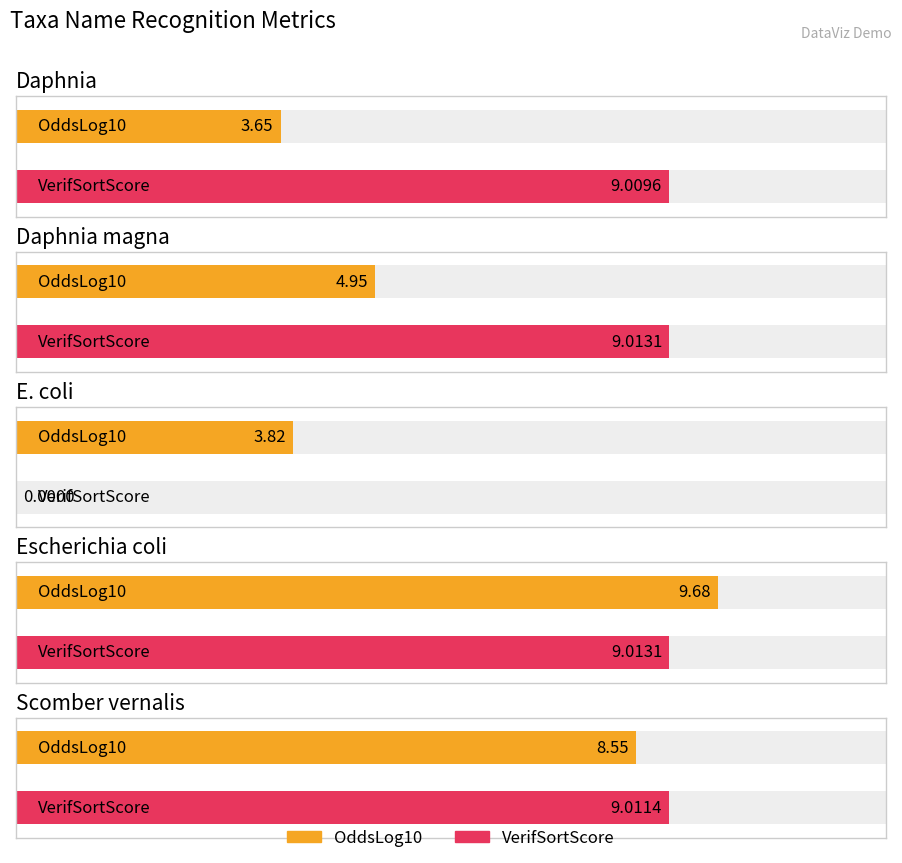

True or false: VerifSortScore has a value of 9.0 at Daphnia.

True